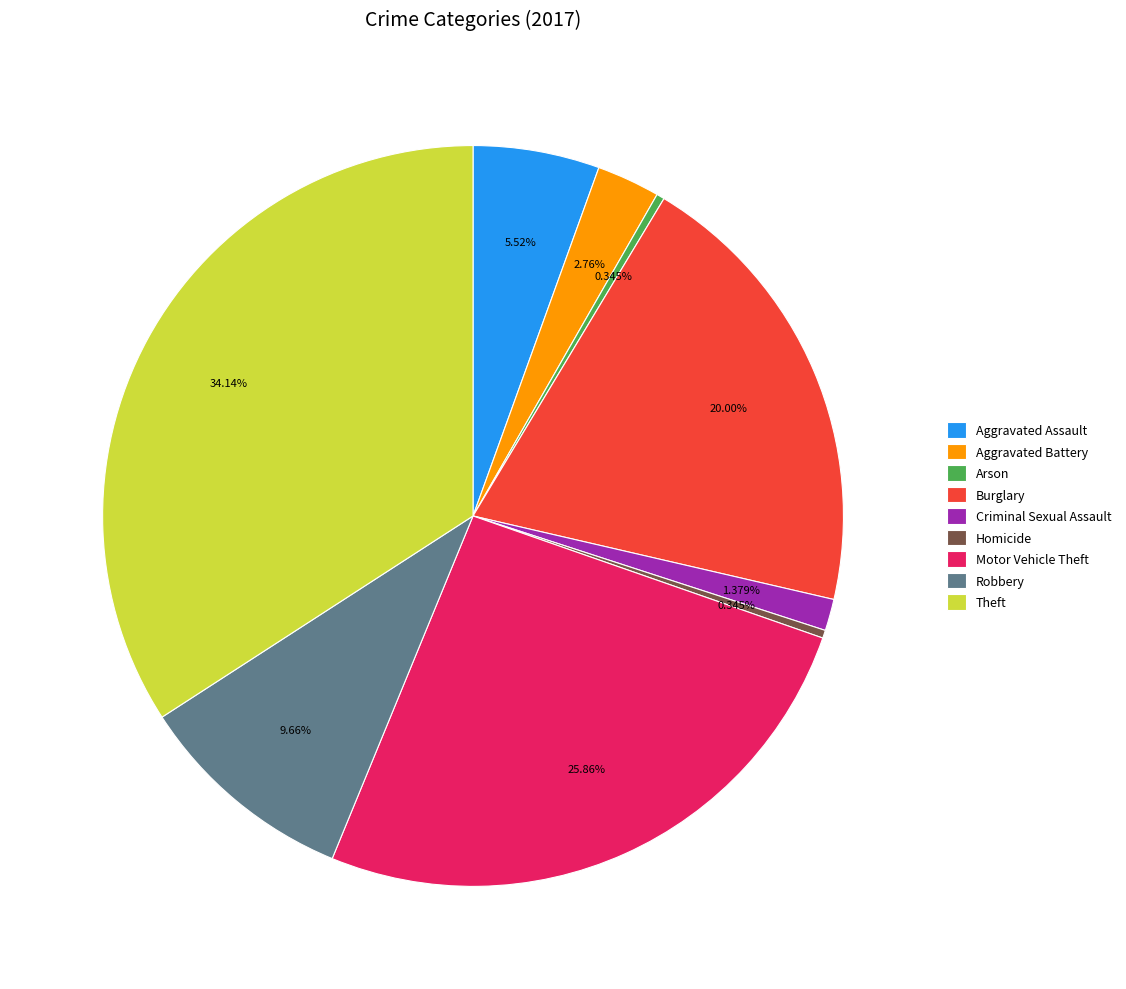

What percentage do Robbery and Theft together represent?

43.8%